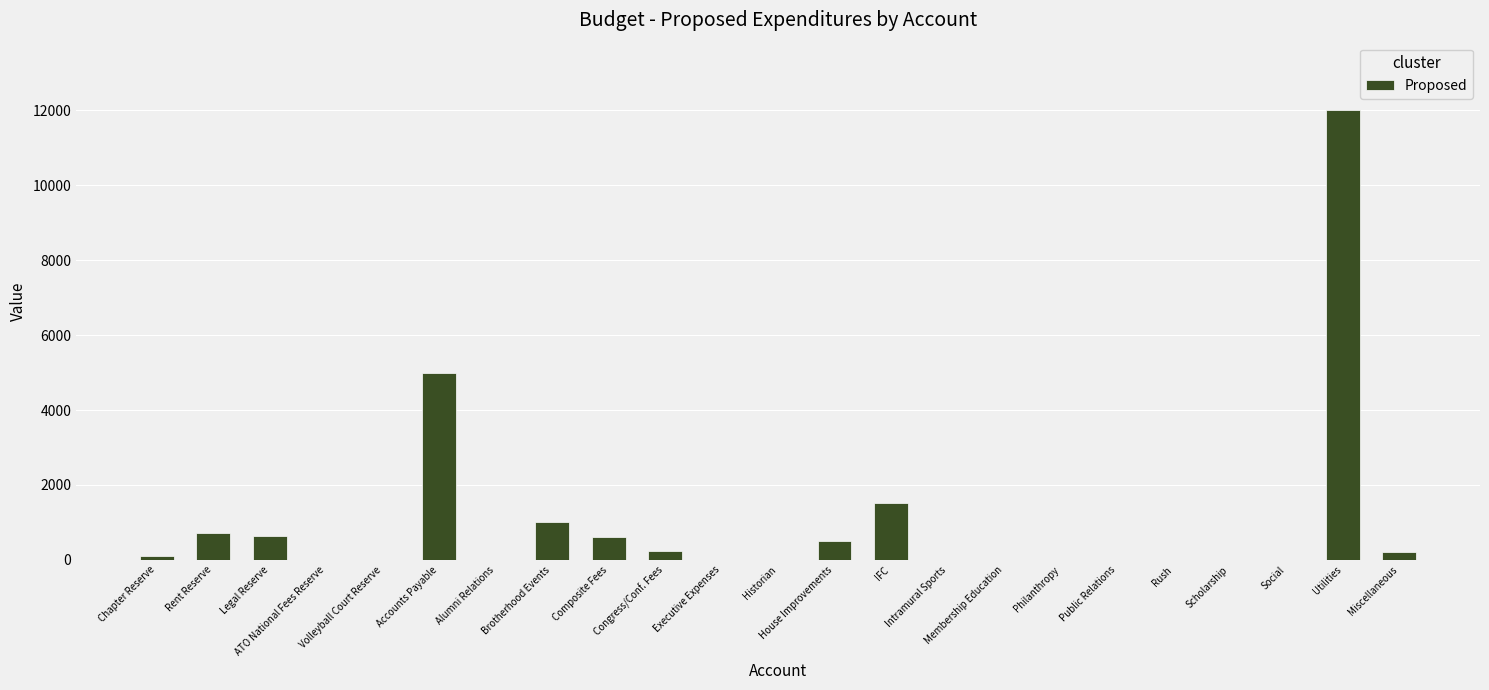

What is the greatest value displayed?

12000